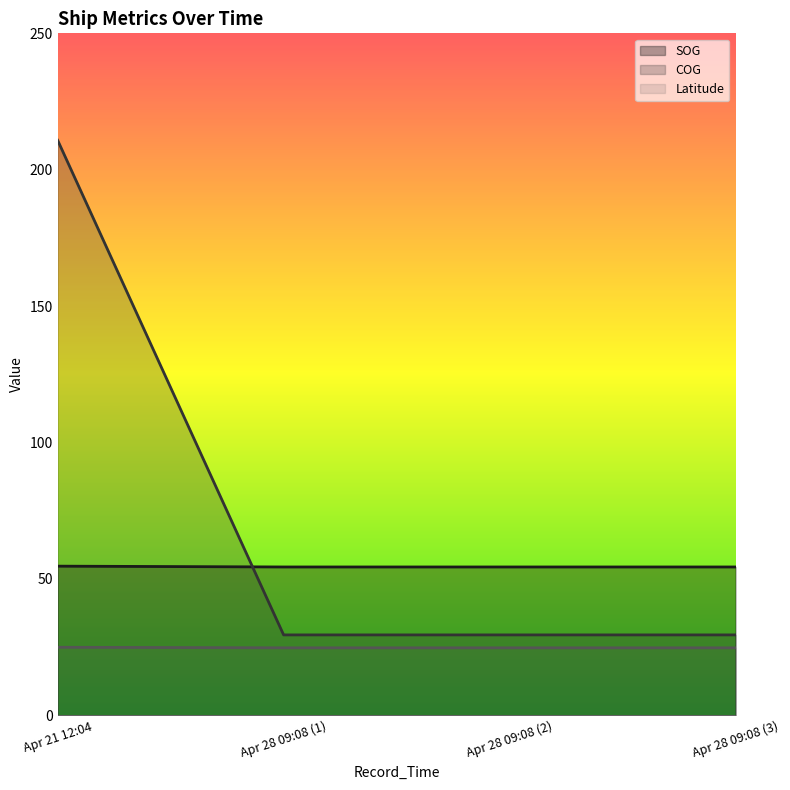

What is the difference between the maximum and minimum values in the SOG series?

0.3